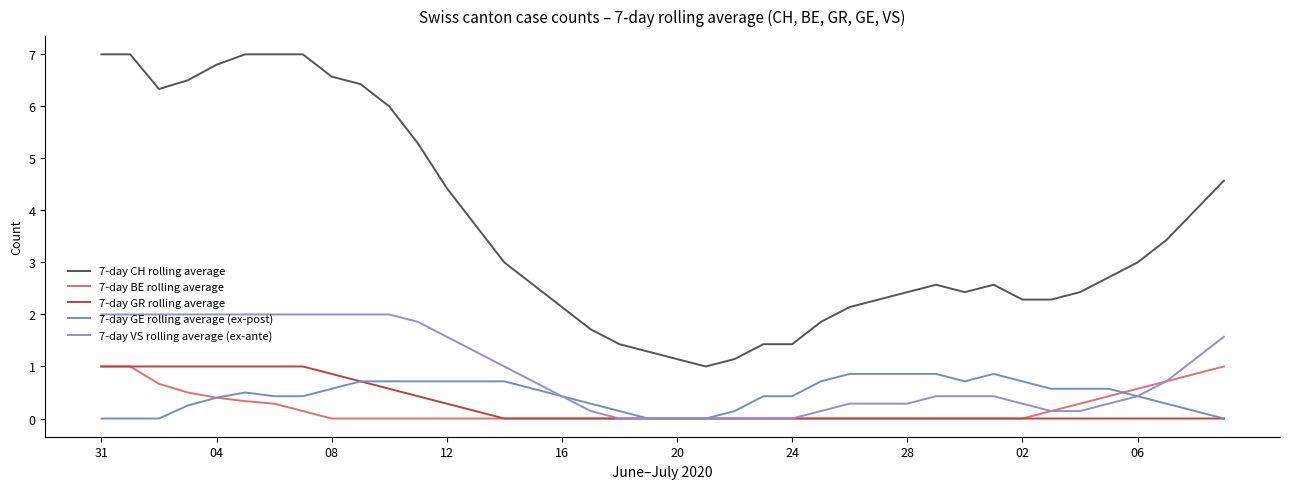

Does the chart display data point markers on the line(s)?

No